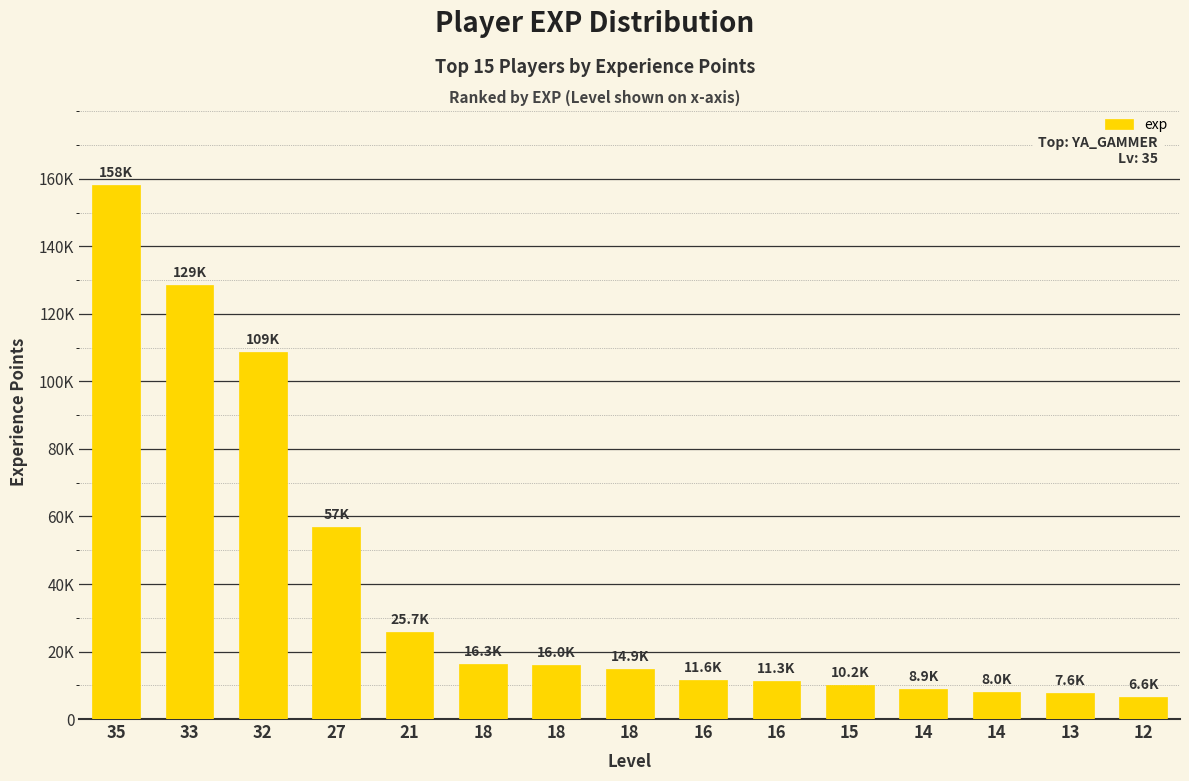

Rank the categories by value from lowest to highest.

12, 13, 14, 14, 15, 16, 16, 18, 18, 18, 21, 27, 32, 33, 35